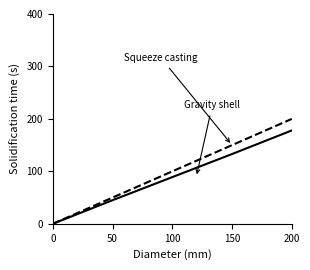

At which category is the sum across all series the highest?

200